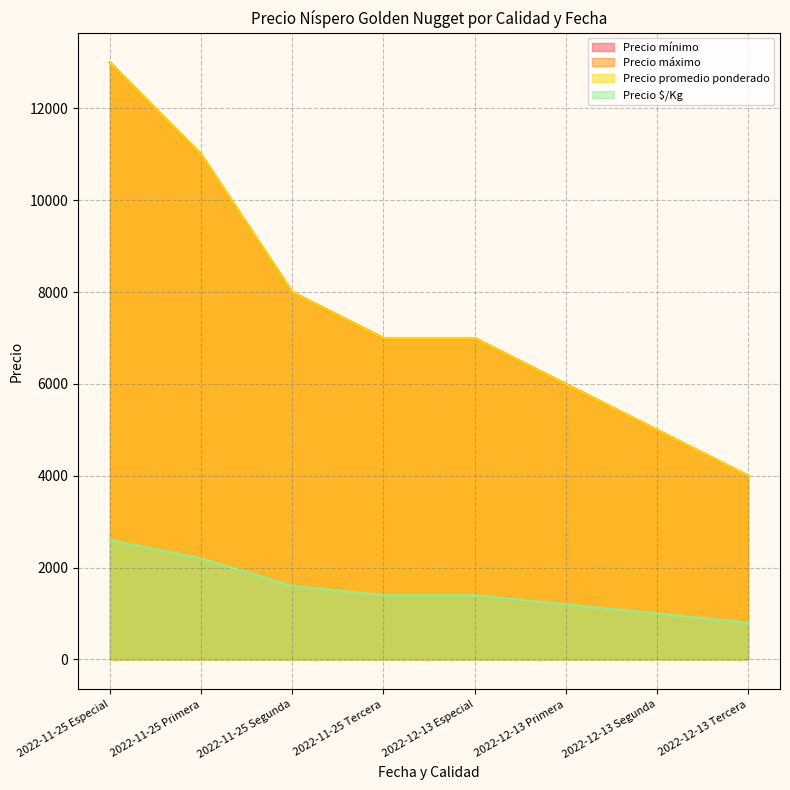

Reading right to left, transcribe all the data shown in this chart.

Precio mínimo: 4000	5000	6000	7000	7000	8000	11000	13000
Precio máximo: 4000	5000	6000	7000	7000	8000	11000	13000
Precio promedio ponderado: 4000	5000	6000	7000	7000	8000	11000	13000
Precio $/Kg: 800	1000	1200	1400	1400	1600	2200	2600